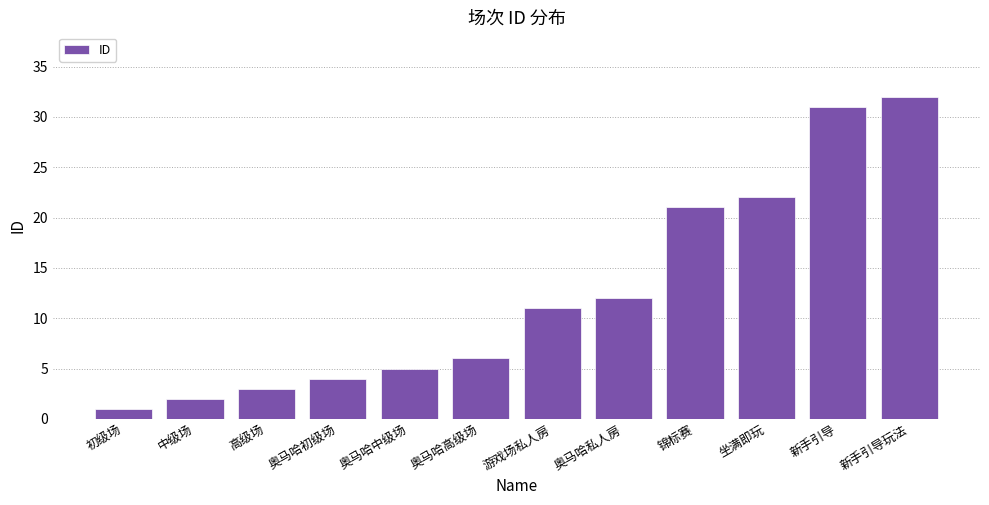

List the labels in order of value, smallest first.

初级场, 中级场, 高级场, 奥马哈初级场, 奥马哈中级场, 奥马哈高级场, 游戏场私人房, 奥马哈私人房, 锦标赛, 坐满即玩, 新手引导, 新手引导玩法